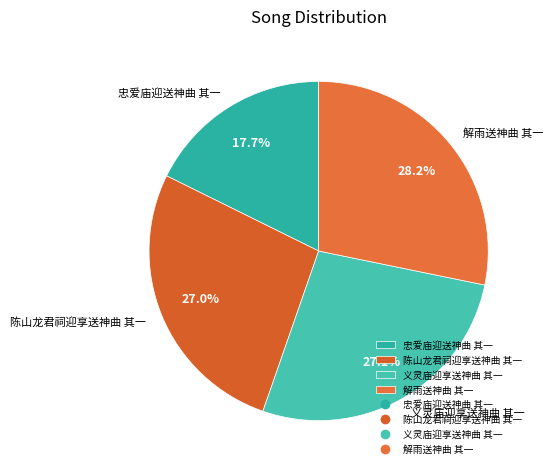

Does any single category account for the majority?

No